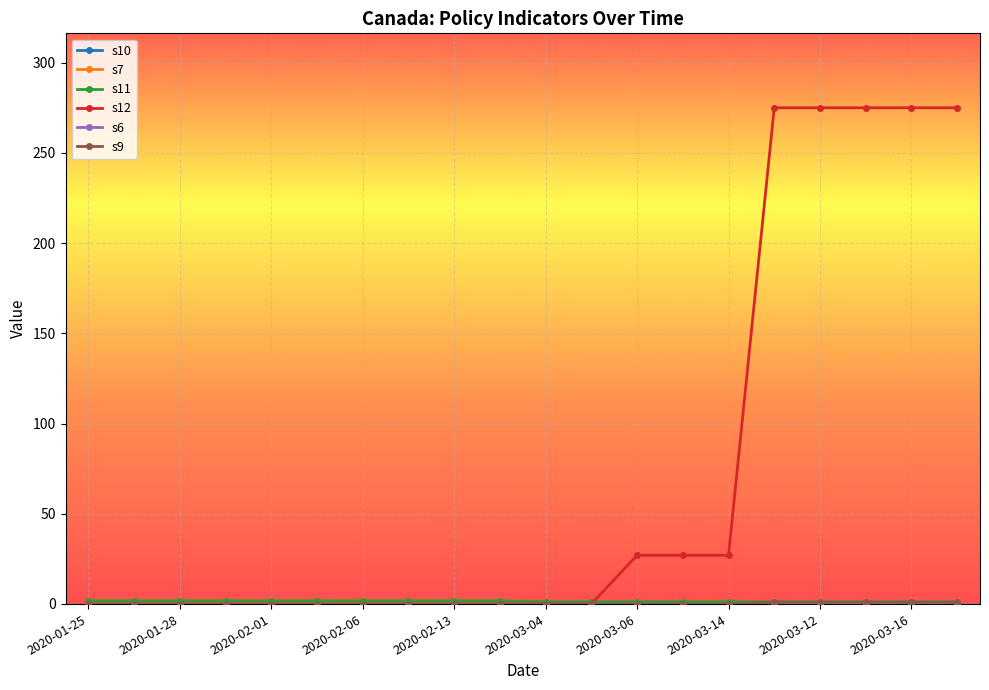

Which category has the lowest value across all series?

2020-01-25